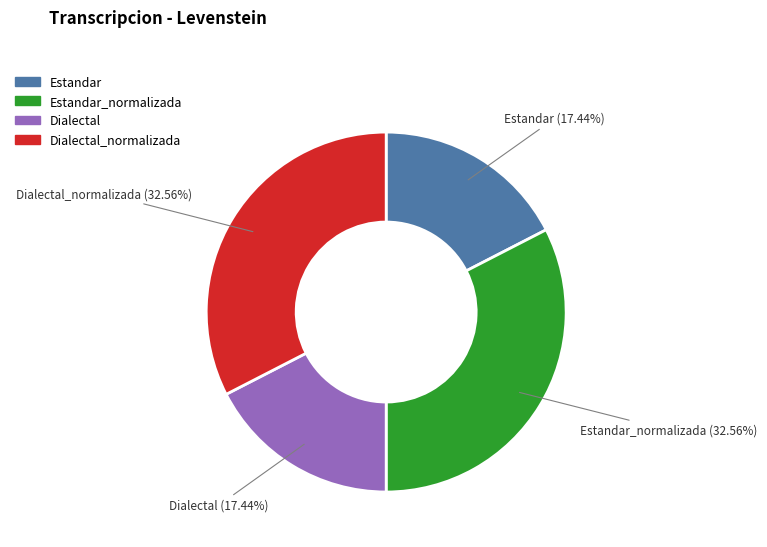

Is there any slice that represents more than half of the pie?

No